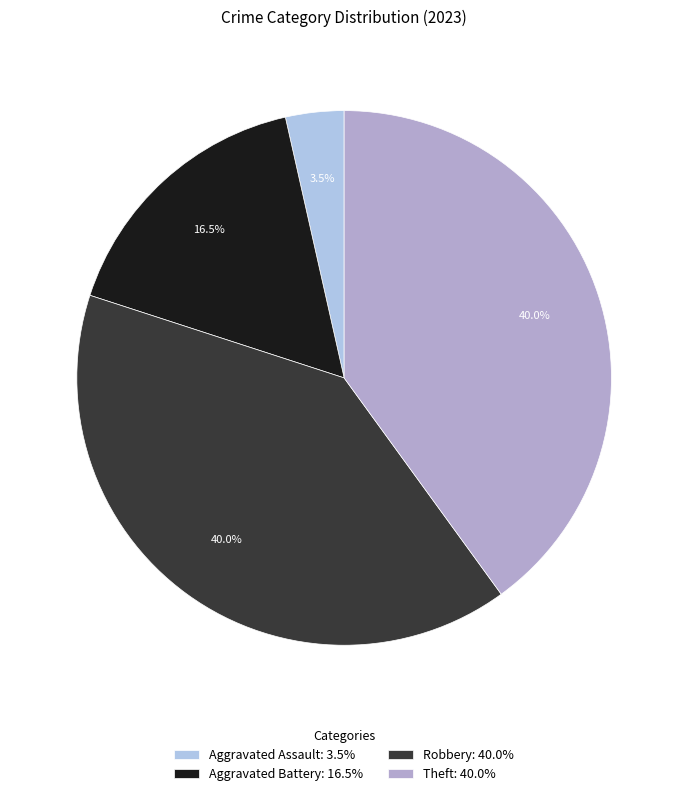

To the nearest percent, what portion does Aggravated Assault represent?

4%